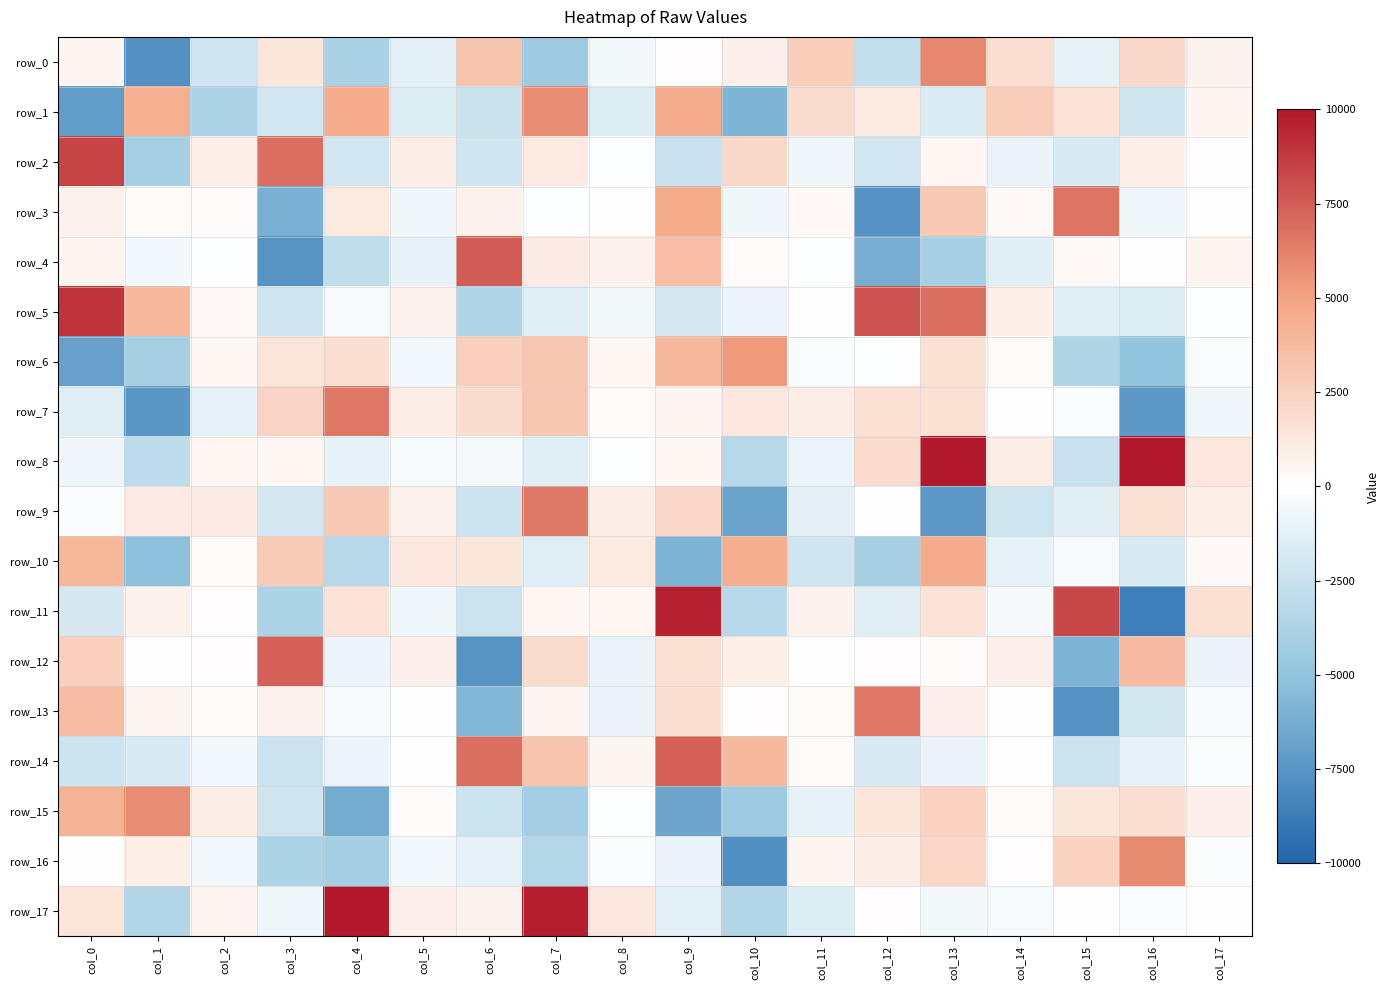

At which category is the sum across all series the highest?

col_13